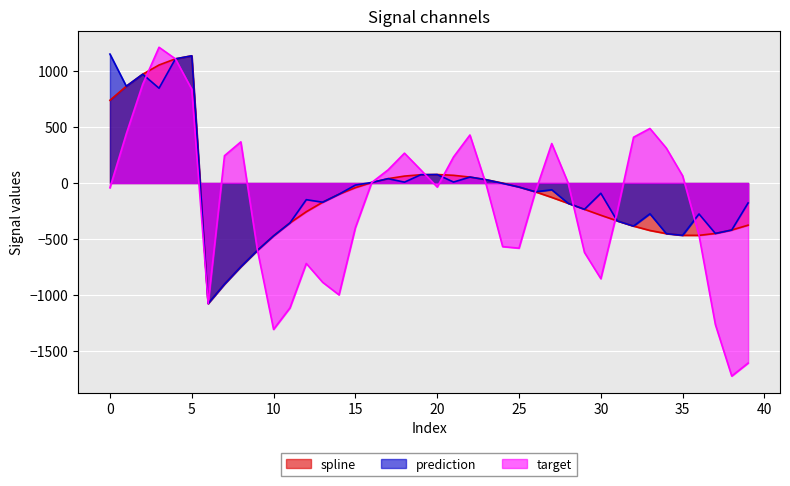

Reading left to right, what are all the values shown in this chart?

spline: 0=738.2	1=863.5	2=970.7	3=1053.0	4=1107.9	5=1135.1	6=-1075.5	7=-902.1	8=-746.6	9=-602.8	10=-471.8	11=-356.2	12=-256.4	13=-171.4	14=-99.8	15=-41.2	16=4.7	17=38.8	18=61.7	19=73.9	20=75.7	21=68.6	22=53.0	23=29.1	24=-0.5	25=-36.0	26=-78.6	27=-128.2	28=-181.0	29=-235.0	30=-287.6	31=-337.9	32=-384.4	33=-423.5	34=-451.4	35=-466.7	36=-467.1	37=-450.2	38=-419.4	39=-376.3
prediction: 0=1150.6	1=863.5	2=970.7	3=846.0	4=1107.9	5=1135.1	6=-1075.5	7=-902.1	8=-746.6	9=-602.8	10=-471.8	11=-356.2	12=-148.7	13=-171.4	14=-99.8	15=-18.5	16=4.7	17=38.8	18=7.6	19=73.9	20=75.7	21=8.4	22=53.0	23=29.1	24=-3.4	25=-36.0	26=-78.6	27=-60.2	28=-181.0	29=-235.0	30=-91.5	31=-337.9	32=-384.4	33=-274.7	34=-451.4	35=-466.7	36=-276.4	37=-450.2	38=-419.4	39=-178.2
target: 0=-42.5	1=439.7	2=879.9	3=1211.2	4=1107.9	5=836.7	6=-1075.5	7=243.6	8=367.2	9=-588.1	10=-1306.5	11=-1114.8	12=-718.3	13=-886.1	14=-998.5	15=-398.3	16=4.7	17=117.5	18=266.3	19=116.3	20=-35.8	21=232.9	22=428.4	23=-18.1	24=-567.7	25=-581.5	26=-78.6	27=352.2	28=1.0	29=-620.1	30=-853.8	31=-256.9	32=408.5	33=486.5	34=312.0	35=64.1	36=-467.1	37=-1263.4	38=-1722.8	39=-1607.2